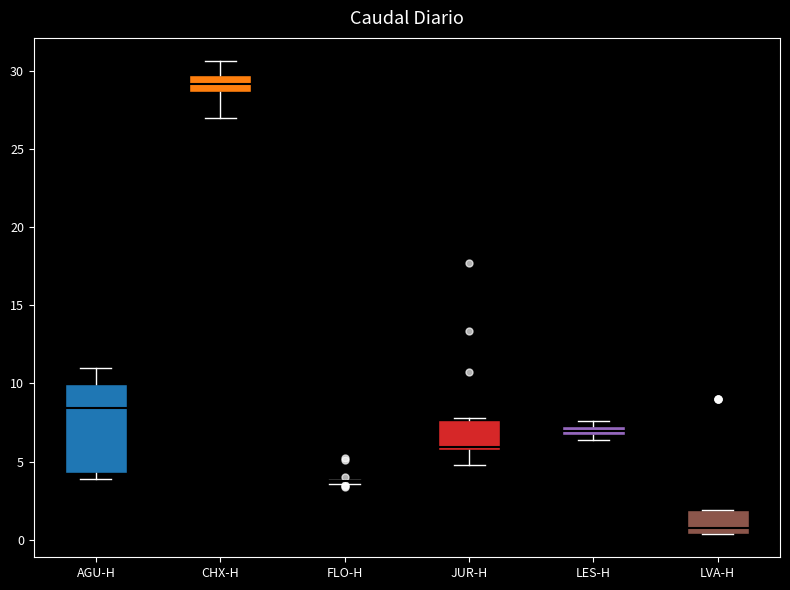

Which box is the tallest, from its lower edge to its upper edge?

AGU-H